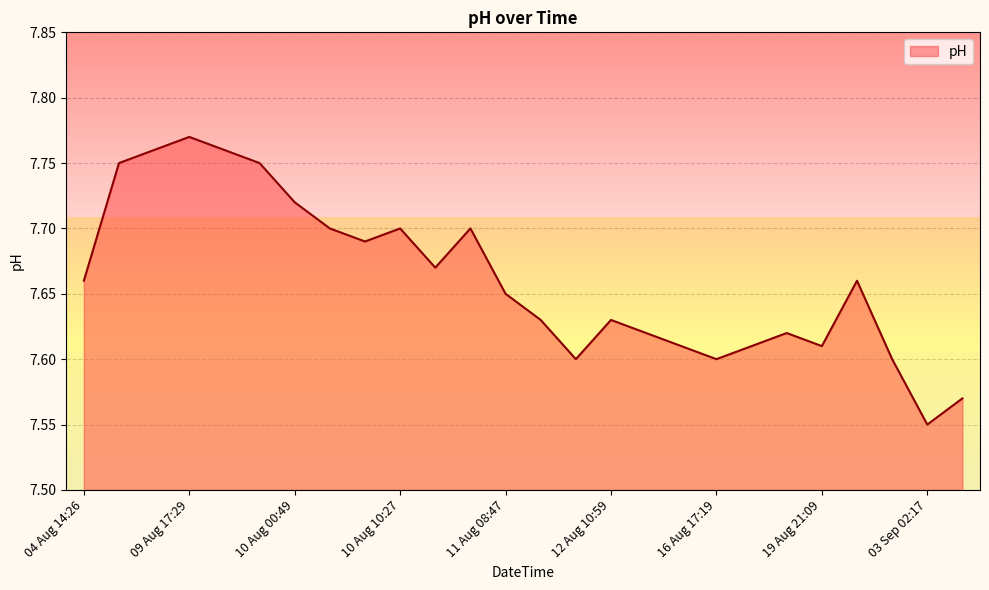

Which label corresponds to the smallest value in the chart?

03 Sep 02:17